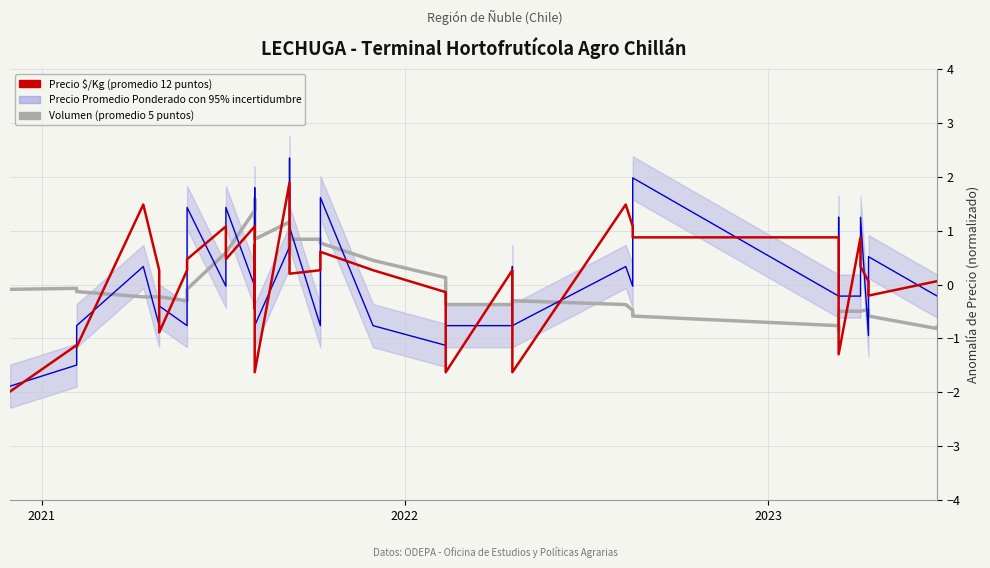

Rank the series by their maximum value, from lowest to highest.

Volumen (5-point average), Precio $/Kg (promedio móvil 12 puntos), Precio Promedio Ponderado con 95% incertidumbre